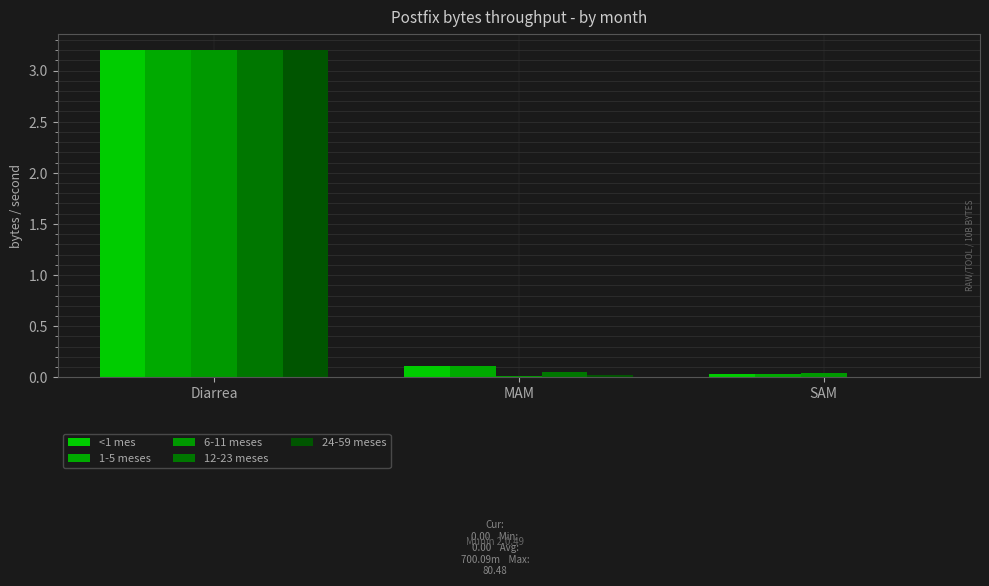

Which category has the lowest value in the 12-23 meses series?

SAM